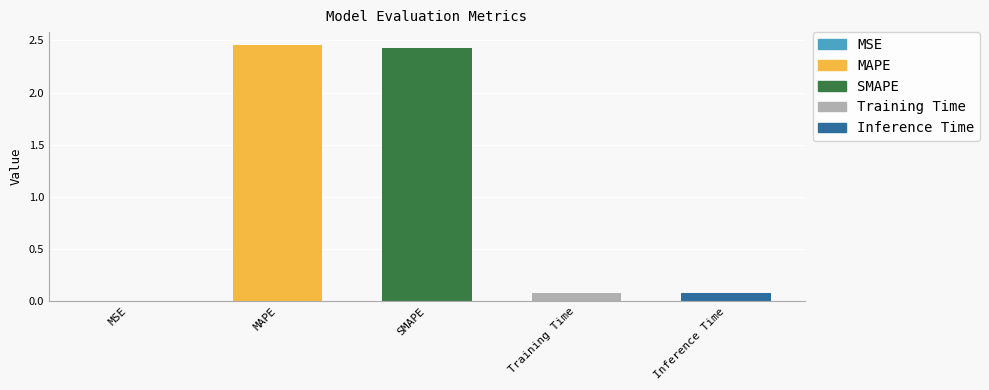

The value at MAPE is 3.6. True or false?

False